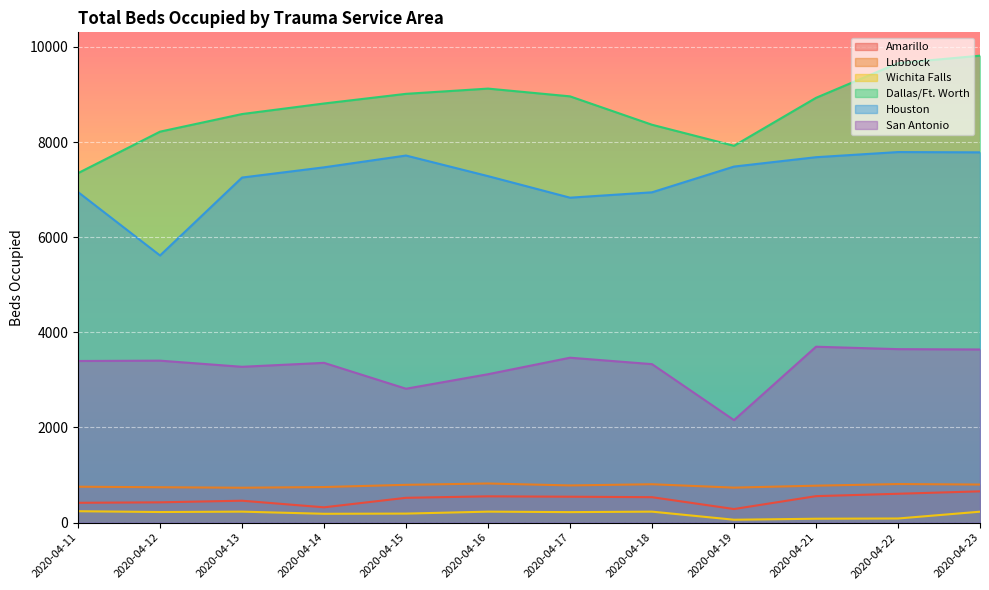

At which category does San Antonio reach its first local valley?

2020-04-13